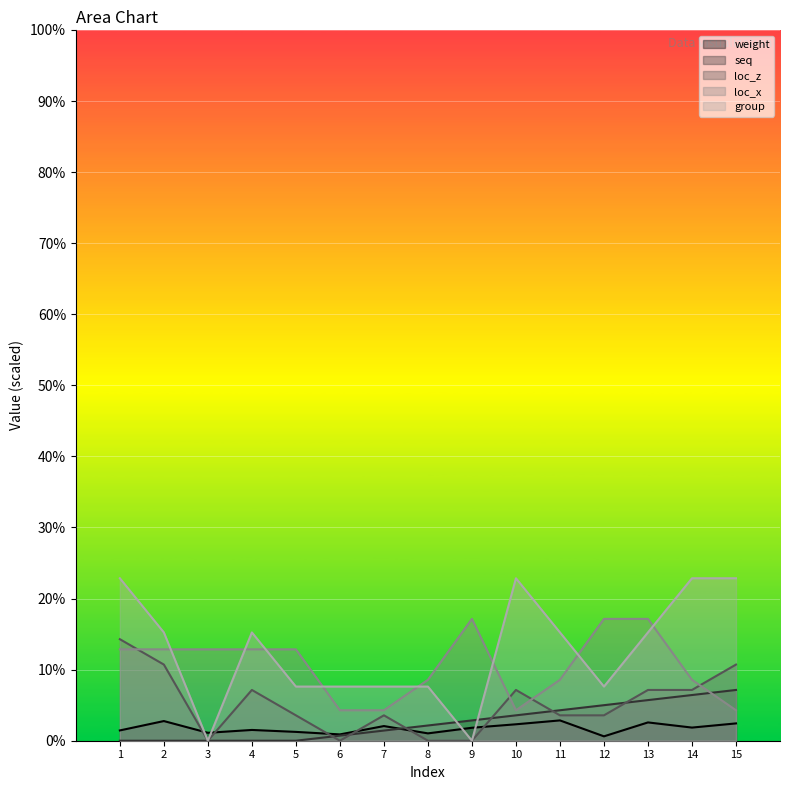

What is the value of the score point at the 5th from the left?

26.7